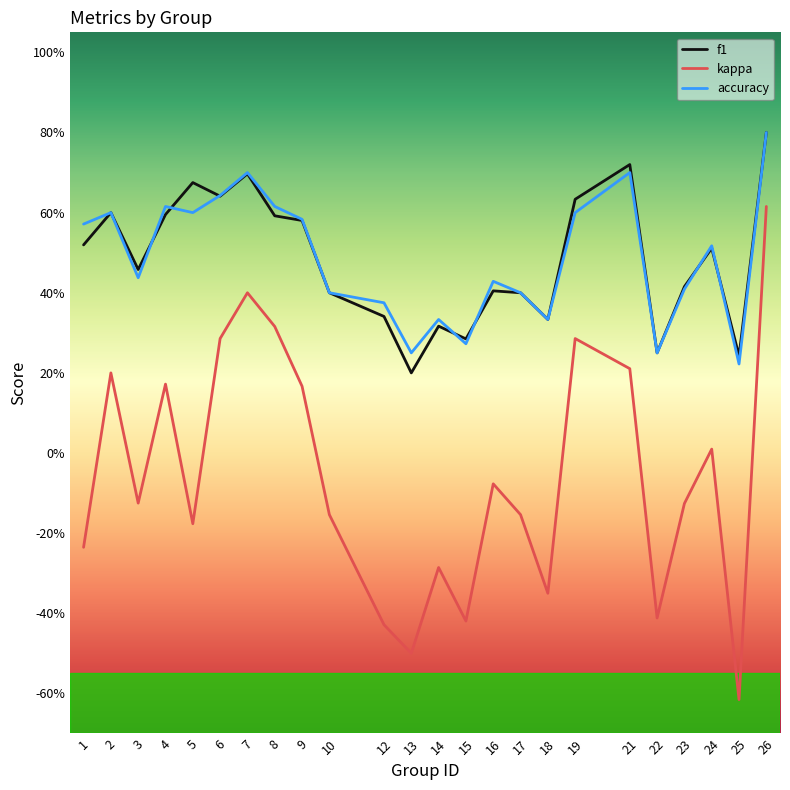

What are all the series names shown in the legend?

f1, kappa, accuracy